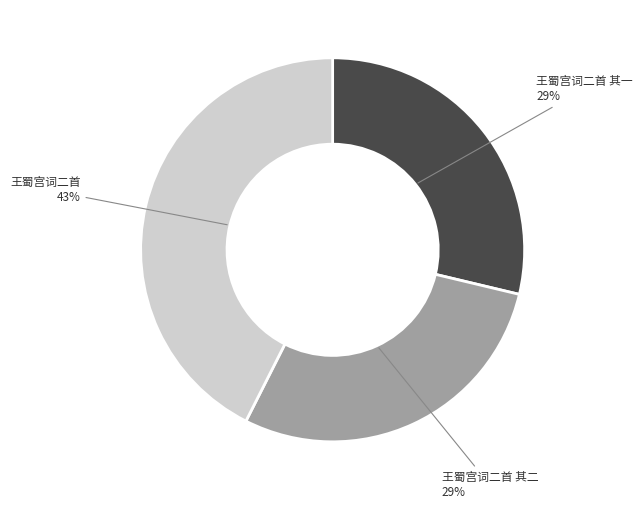

Does any single category account for the majority?

No